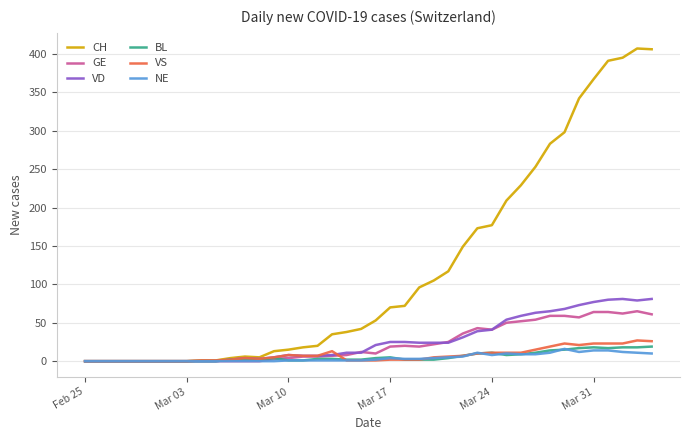

What is the difference between the maximum and minimum values in the CH series?

407